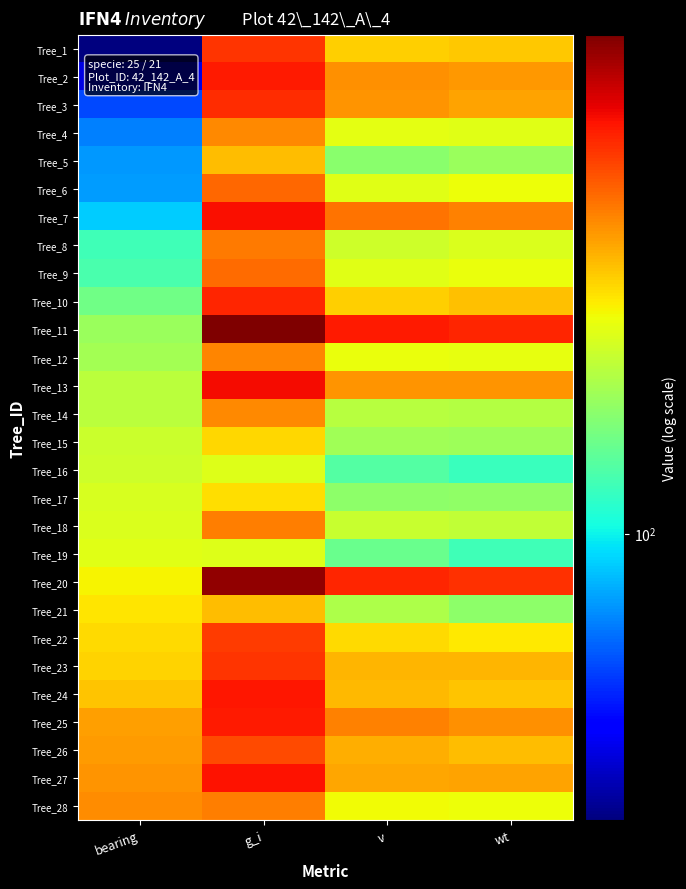

Reading left to right, what are all the values shown in this chart?

Tree_1: bearing=28.0	g_i=551.5	v=310.7	wt=319.8
Tree_2: bearing=38.0	g_i=607.0	v=392.4	wt=381.6
Tree_3: bearing=56.0	g_i=564.1	v=385.9	wt=367.4
Tree_4: bearing=67.0	g_i=401.1	v=248.5	wt=246.3
Tree_5: bearing=73.0	g_i=333.3	v=170.1	wt=182.8
Tree_6: bearing=74.0	g_i=452.4	v=247.6	wt=258.0
Tree_7: bearing=87.0	g_i=626.8	v=436.1	wt=412.2
Tree_8: bearing=125.0	g_i=422.7	v=226.1	wt=238.0
Tree_9: bearing=130.0	g_i=450.5	v=244.7	wt=255.8
Tree_10: bearing=153.0	g_i=578.9	v=308.9	wt=325.5
Tree_11: bearing=183.0	g_i=916.0	v=601.3	wt=581.3
Tree_12: bearing=190.0	g_i=408.3	v=254.6	wt=251.7
Tree_13: bearing=209.0	g_i=642.4	v=385.6	wt=386.4
Tree_14: bearing=210.0	g_i=401.1	v=204.9	wt=203.6
Tree_15: bearing=223.0	g_i=300.2	v=186.4	wt=185.1
Tree_16: bearing=228.0	g_i=241.9	v=135.6	wt=121.6
Tree_17: bearing=237.0	g_i=295.6	v=173.6	wt=176.2
Tree_18: bearing=240.0	g_i=419.1	v=221.2	wt=214.6
Tree_19: bearing=245.0	g_i=243.3	v=148.2	wt=125.0
Tree_20: bearing=269.0	g_i=863.1	v=581.1	wt=555.6
Tree_21: bearing=284.0	g_i=331.7	v=198.8	wt=172.8
Tree_22: bearing=299.0	g_i=535.0	v=299.2	wt=281.7
Tree_23: bearing=305.0	g_i=551.5	v=343.0	wt=338.9
Tree_24: bearing=324.0	g_i=611.4	v=335.6	wt=323.2
Tree_25: bearing=371.0	g_i=602.6	v=412.0	wt=392.1
Tree_26: bearing=374.0	g_i=508.7	v=350.4	wt=333.0
Tree_27: bearing=386.0	g_i=618.0	v=358.1	wt=364.2
Tree_28: bearing=397.0	g_i=419.1	v=264.8	wt=260.4